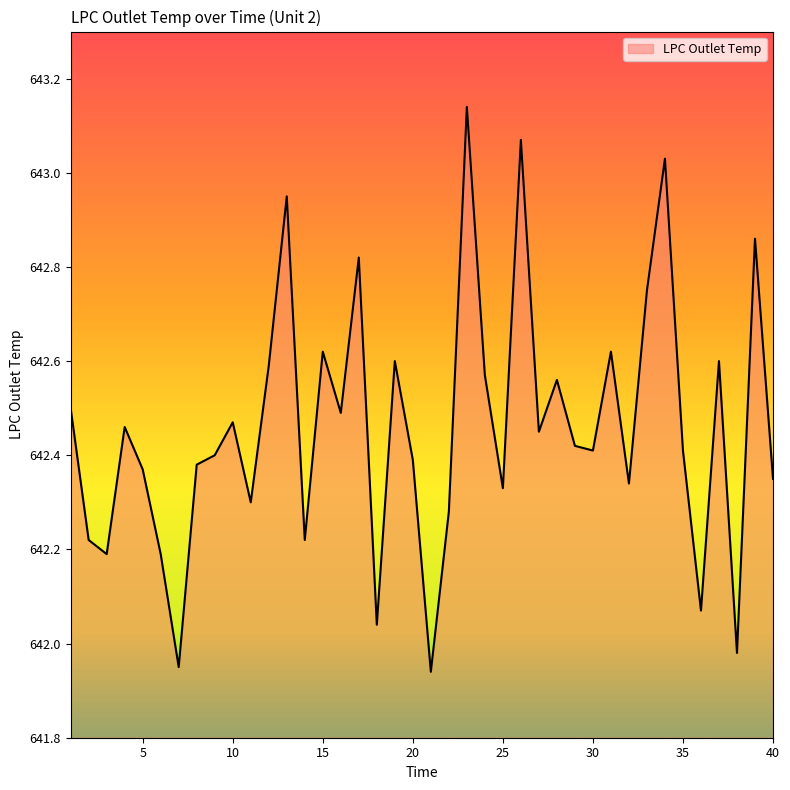

What is the difference between the maximum and minimum values?

1.2